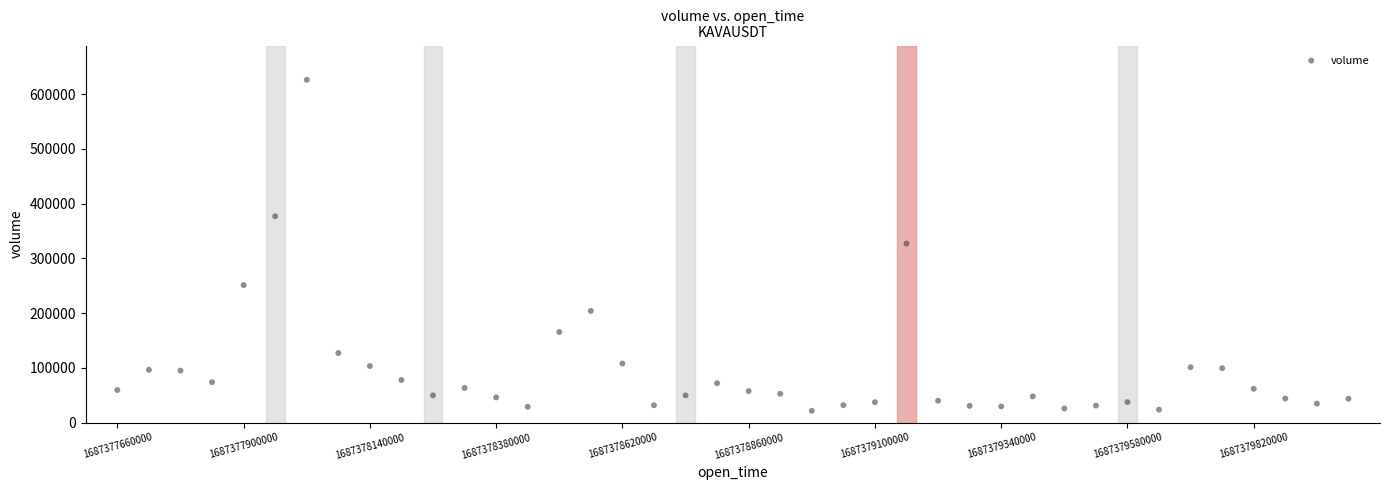

What is the range of Y values (max minus min)?

604726.0